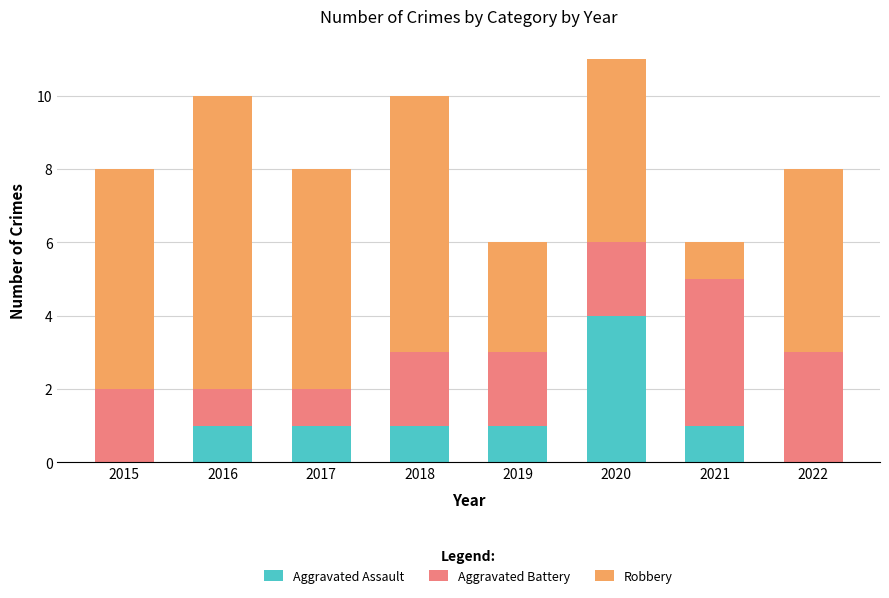

How many categories are shown in the chart?

8